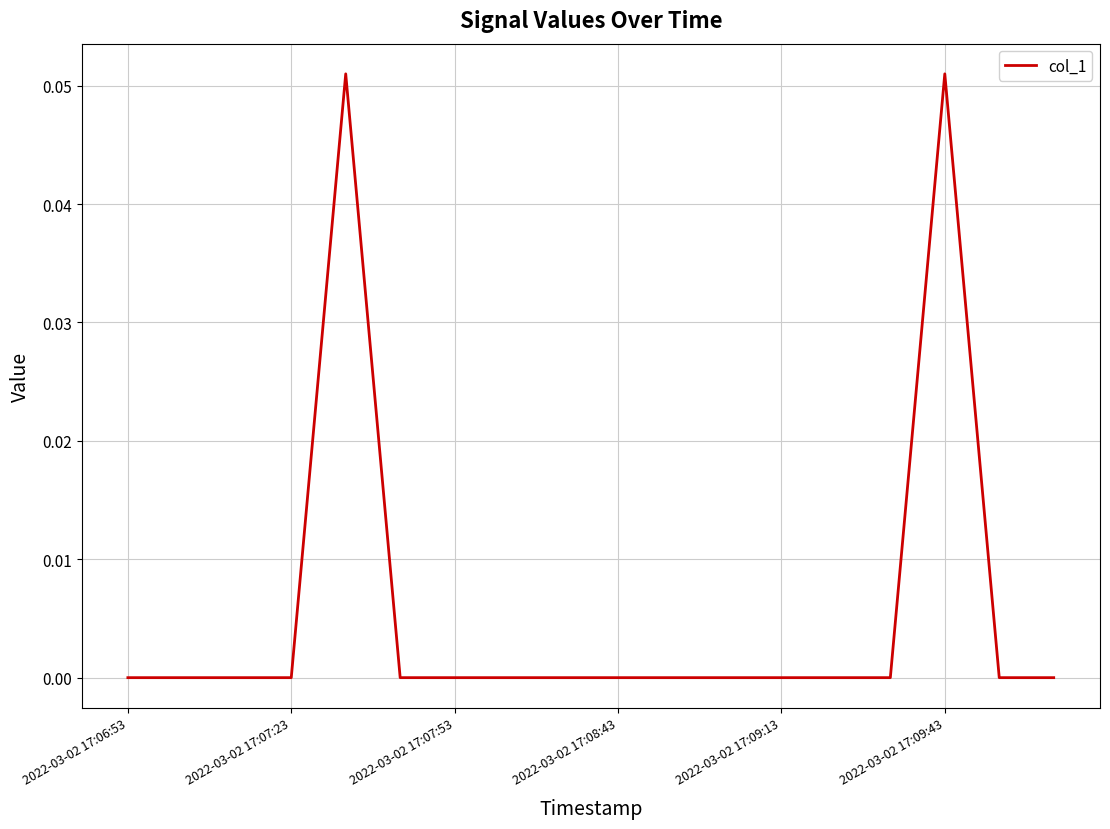

Is it true that the value at 2022-03-02 17:07:53 is 0.0?

True